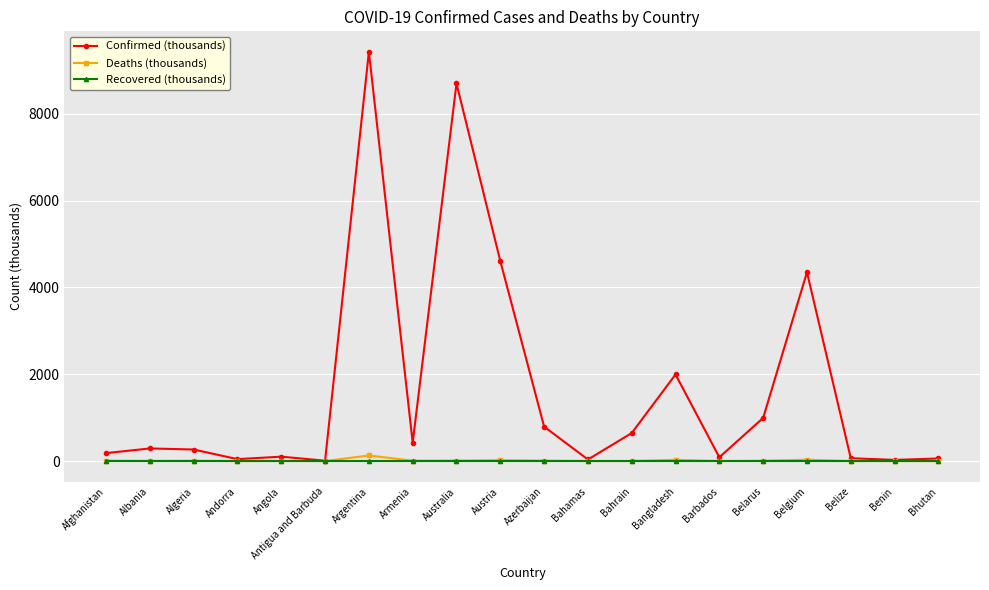

At which category is the sum across all series the highest?

Argentina